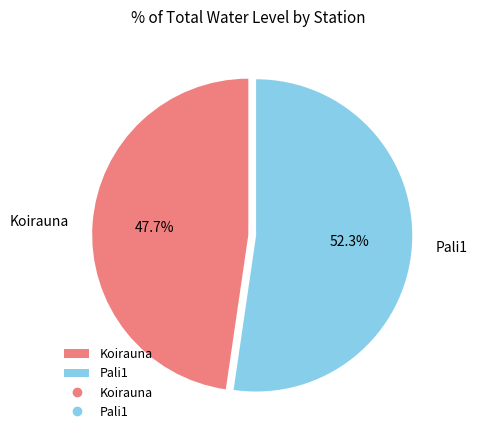

Does Koirauna account for over 50% of the chart?

No